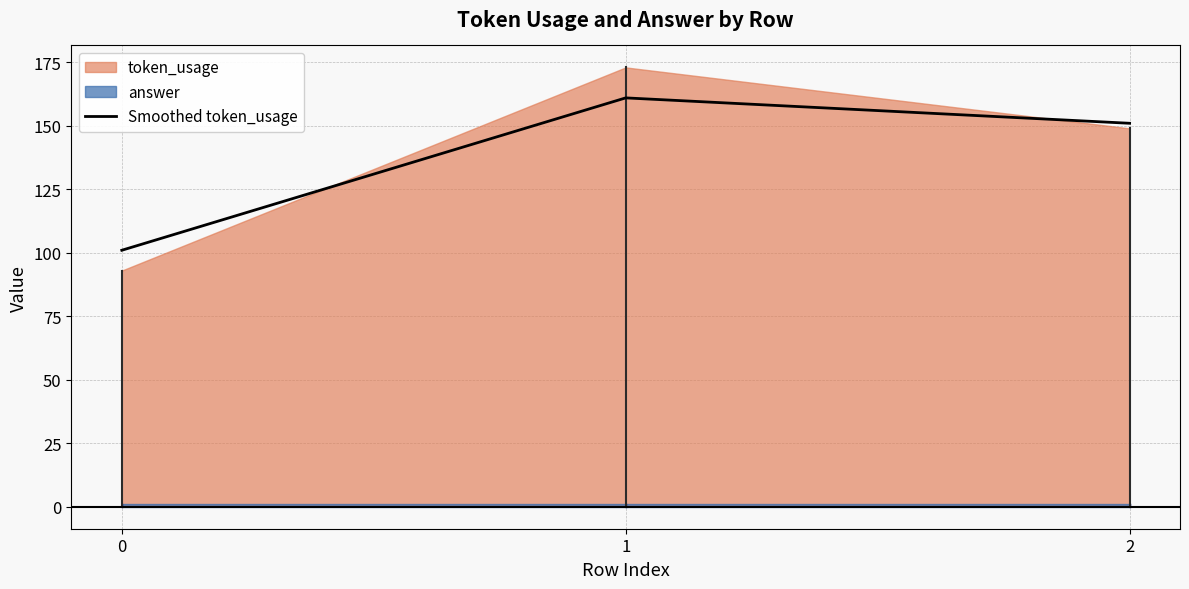

True or false: the data shows 151 at 2.

True